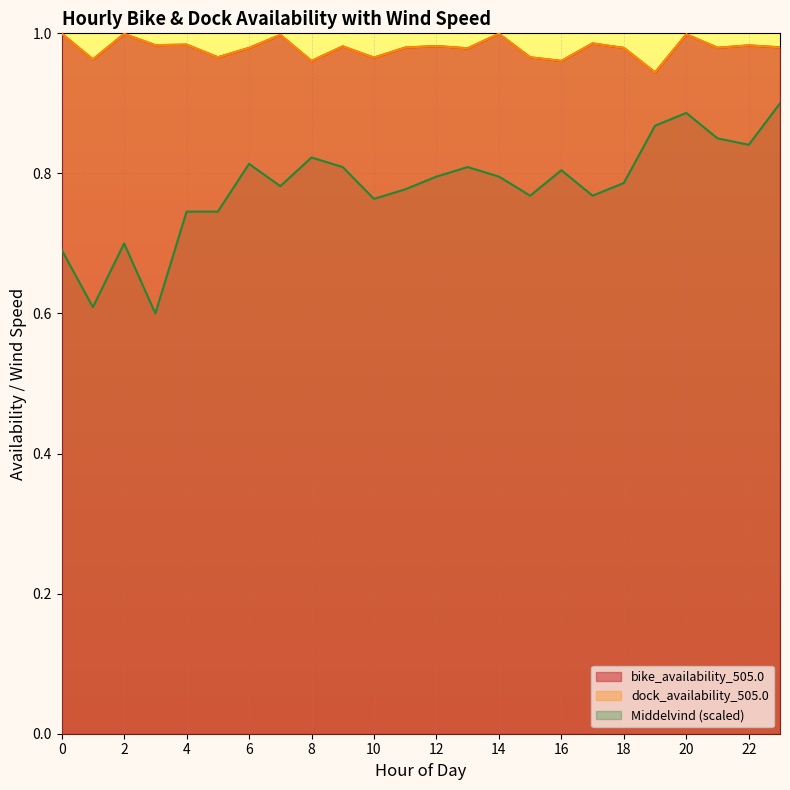

What is the sum of all Middelvind values?

18.7